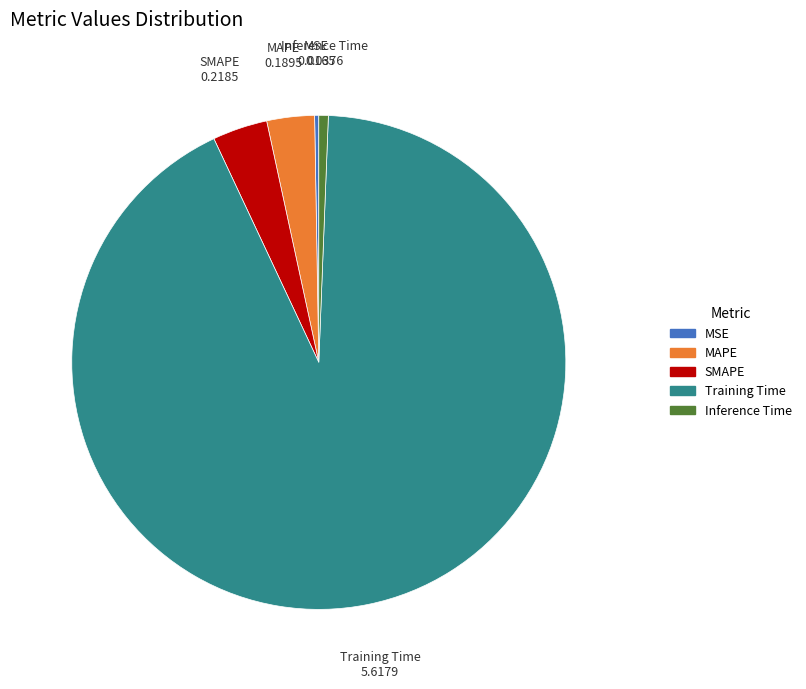

Is it true that Training Time is 92% of the pie?

True